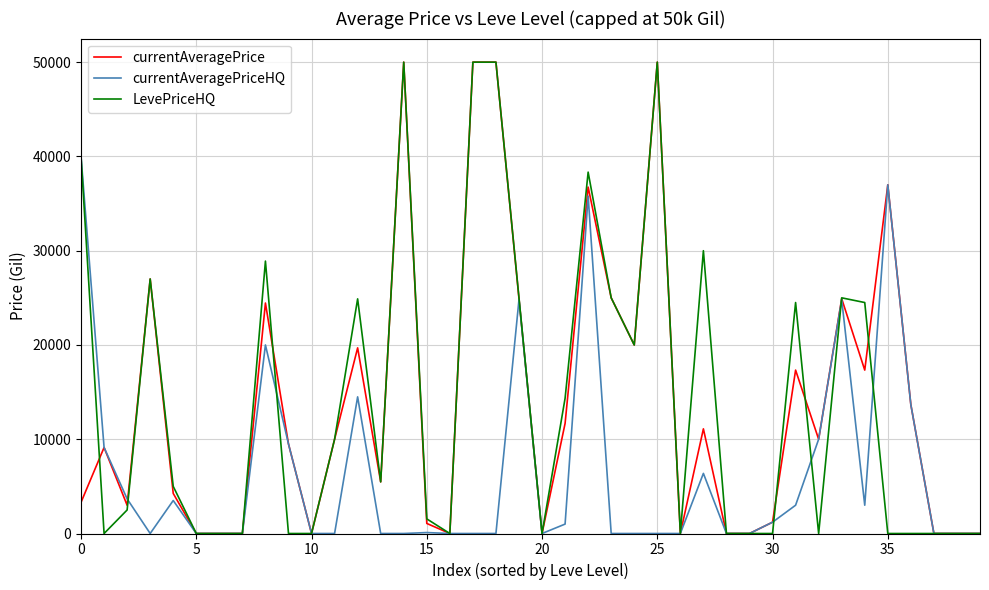

Is this an area chart (filled region under the line)?

No